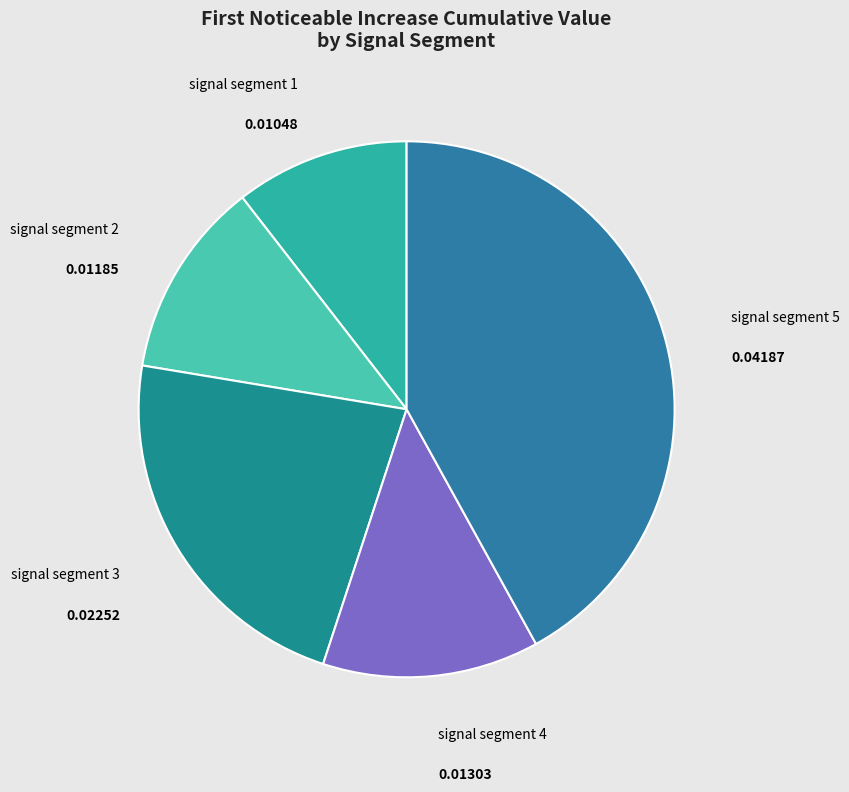

What is the largest slice in the pie chart?

signal segment 5